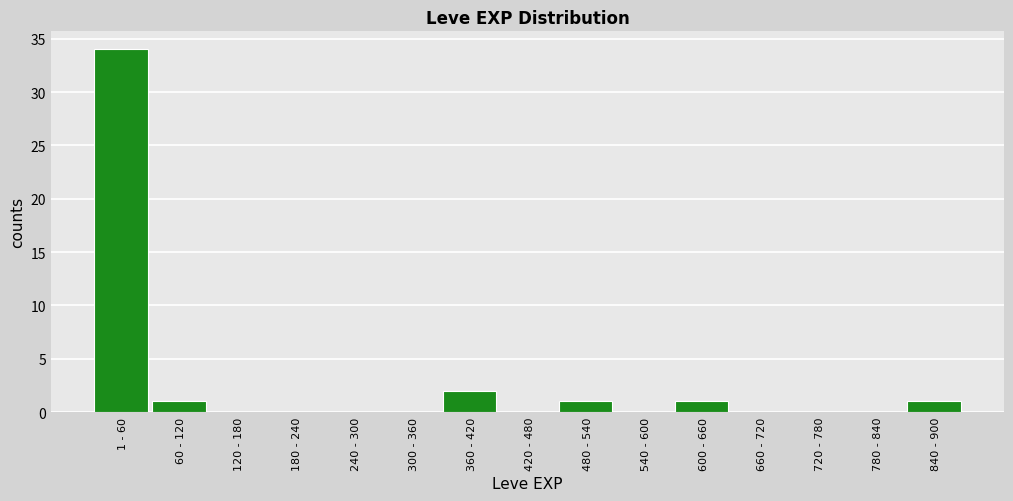

Reading left to right, transcribe all the data shown in this chart.

1 - 60=34	60 - 120=1	120 - 180=0	180 - 240=0	240 - 300=0	300 - 360=0	360 - 420=2	420 - 480=0	480 - 540=1	540 - 600=0	600 - 660=1	660 - 720=0	720 - 780=0	780 - 840=0	840 - 900=1